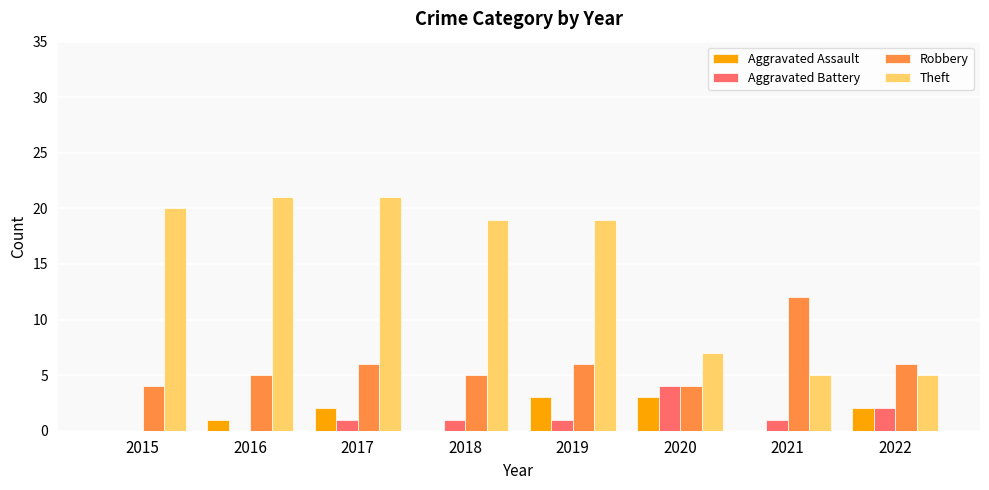

What is the spread (max minus min) of values at 2018?

19